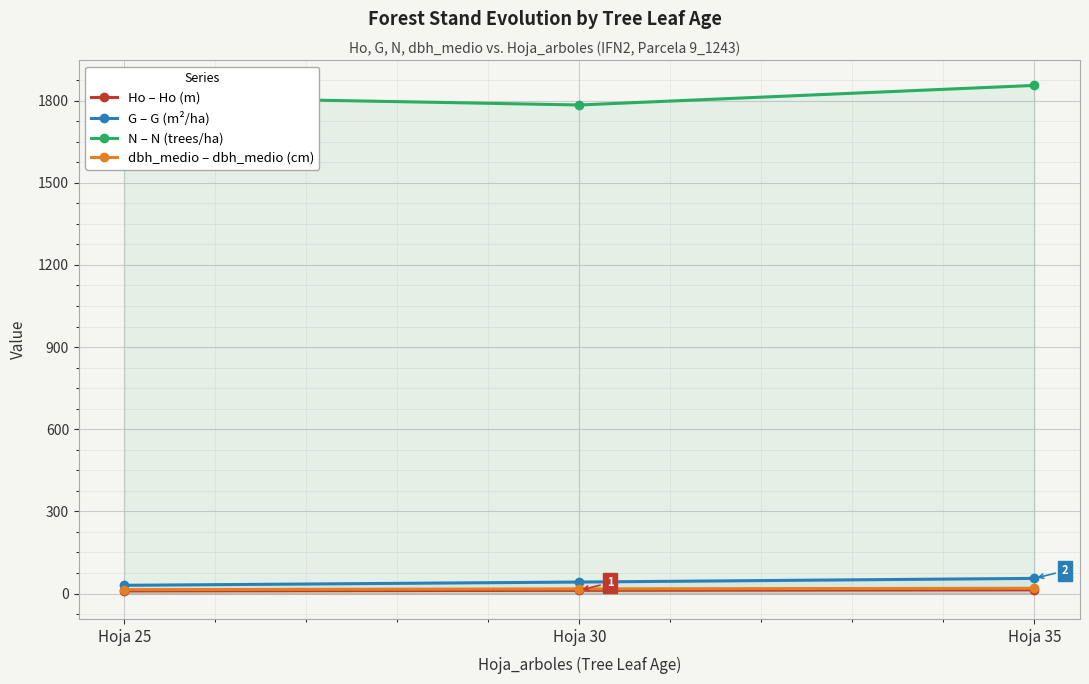

What are all the series names shown in the legend?

Ho – Ho (m), G – G (m²/ha), N – N (trees/ha), dbh_medio – dbh_medio (cm)